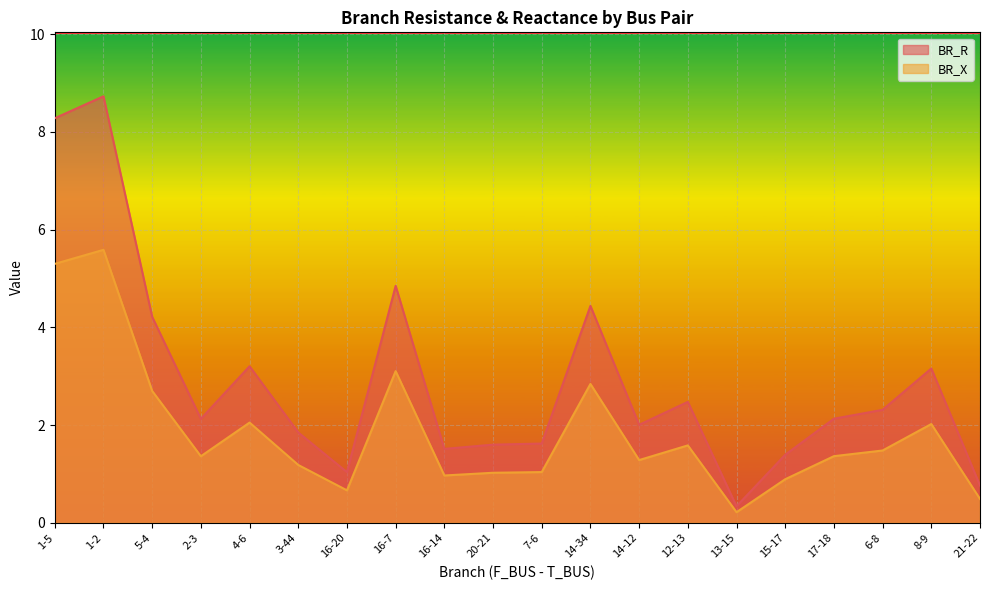

Where is BR_X nearest to the value 2?

8-9